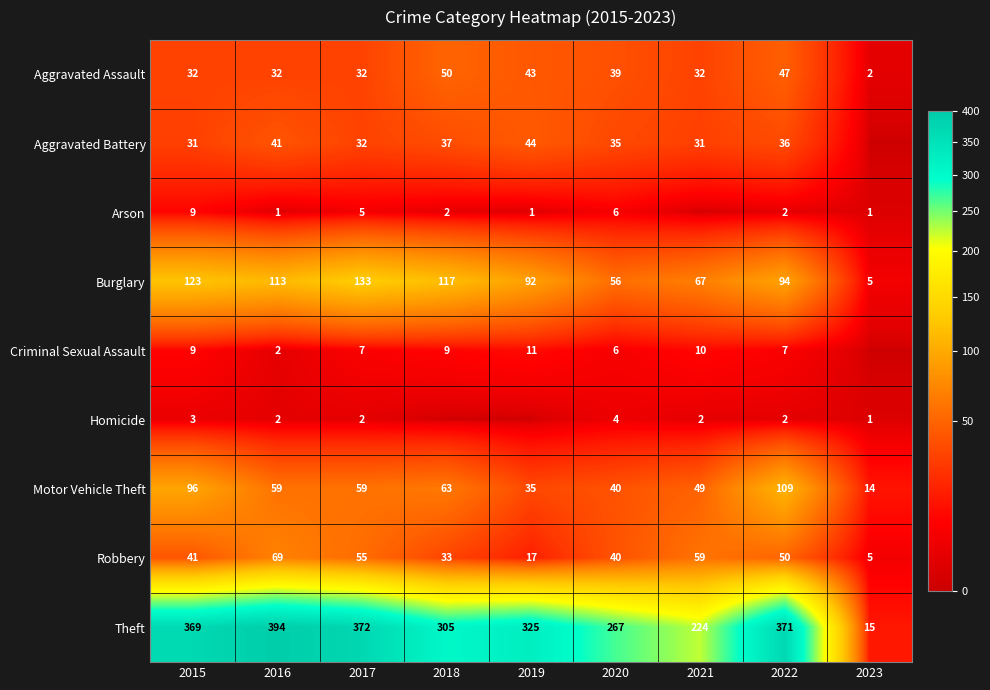

What is the difference between the highest and lowest values at 2016?

393